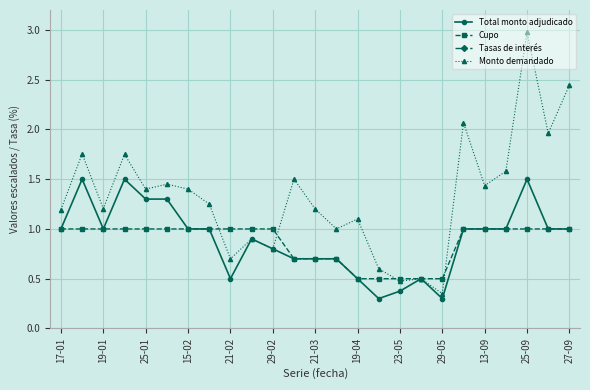

Is it true that Total monto adjudicado equals 1.0 at 15-02?

True